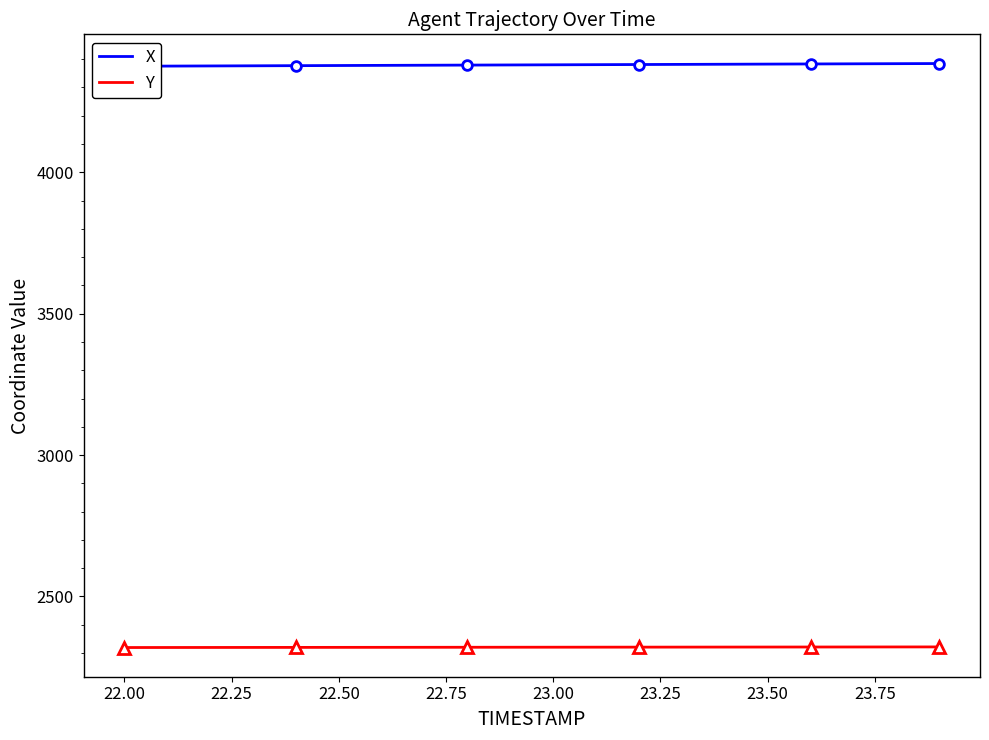

What is the highest value of the Y series?

2321.7